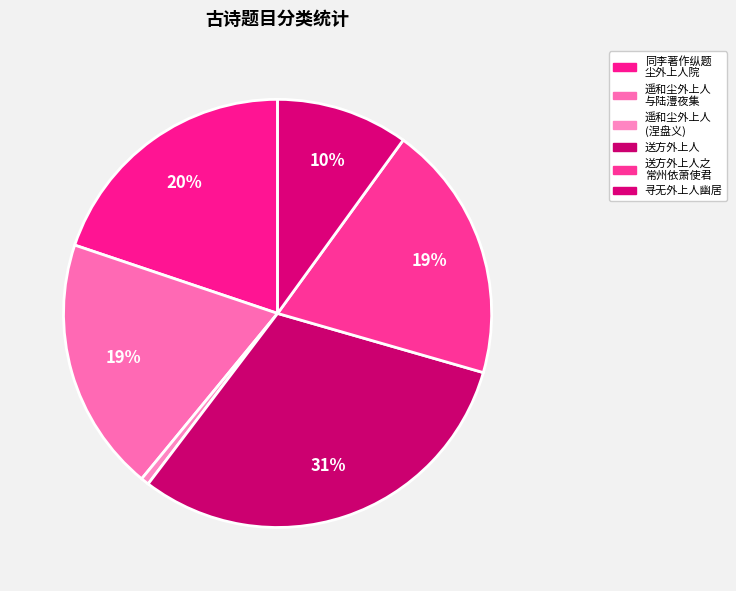

What percentage is the 送方外上人 slice, to the nearest percent?

31%